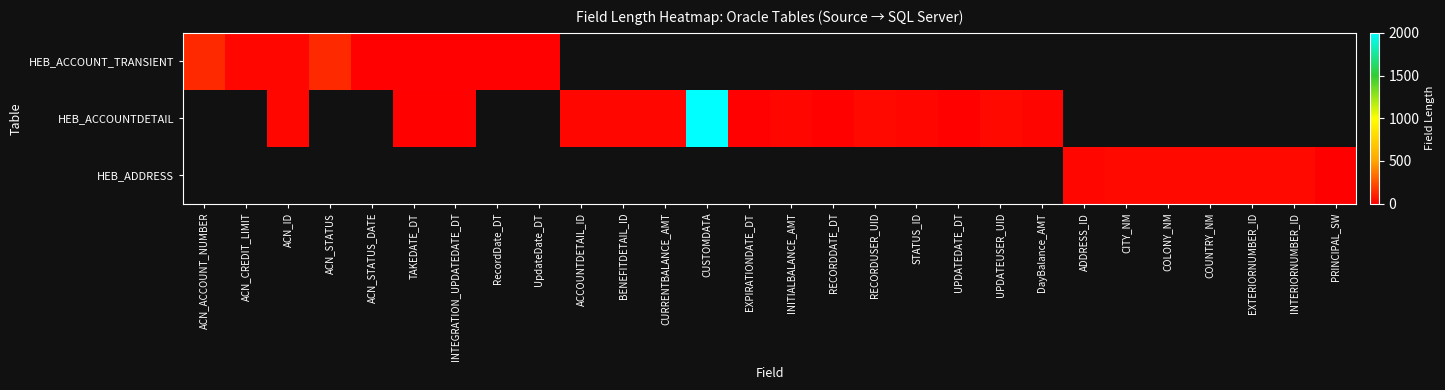

The value of HEB_ACCOUNTDETAIL at TAKEDATE_DT is 11.0. True or false?

True